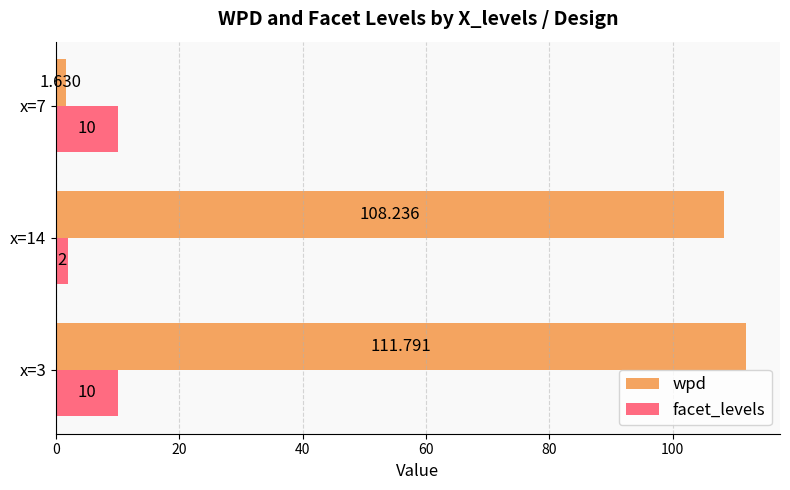

What is the difference between the maximum and minimum values in the facet_levels series?

8.0